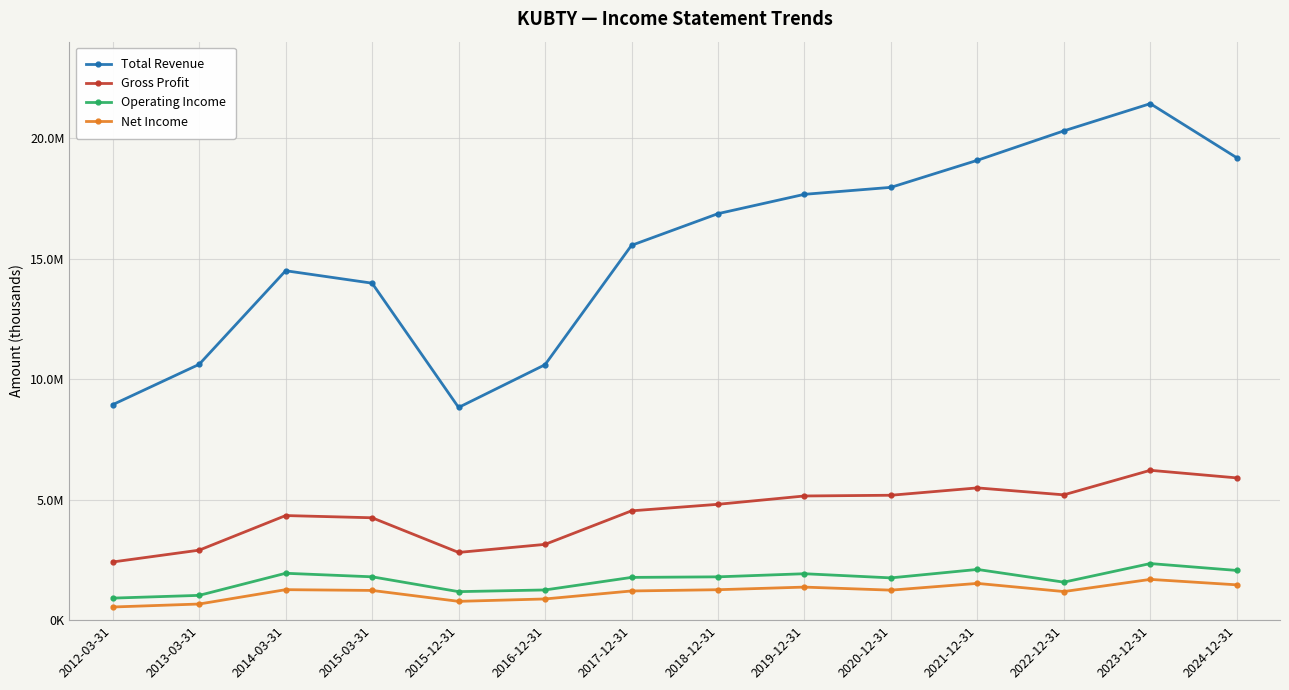

Is this an area chart (filled region under the line)?

No